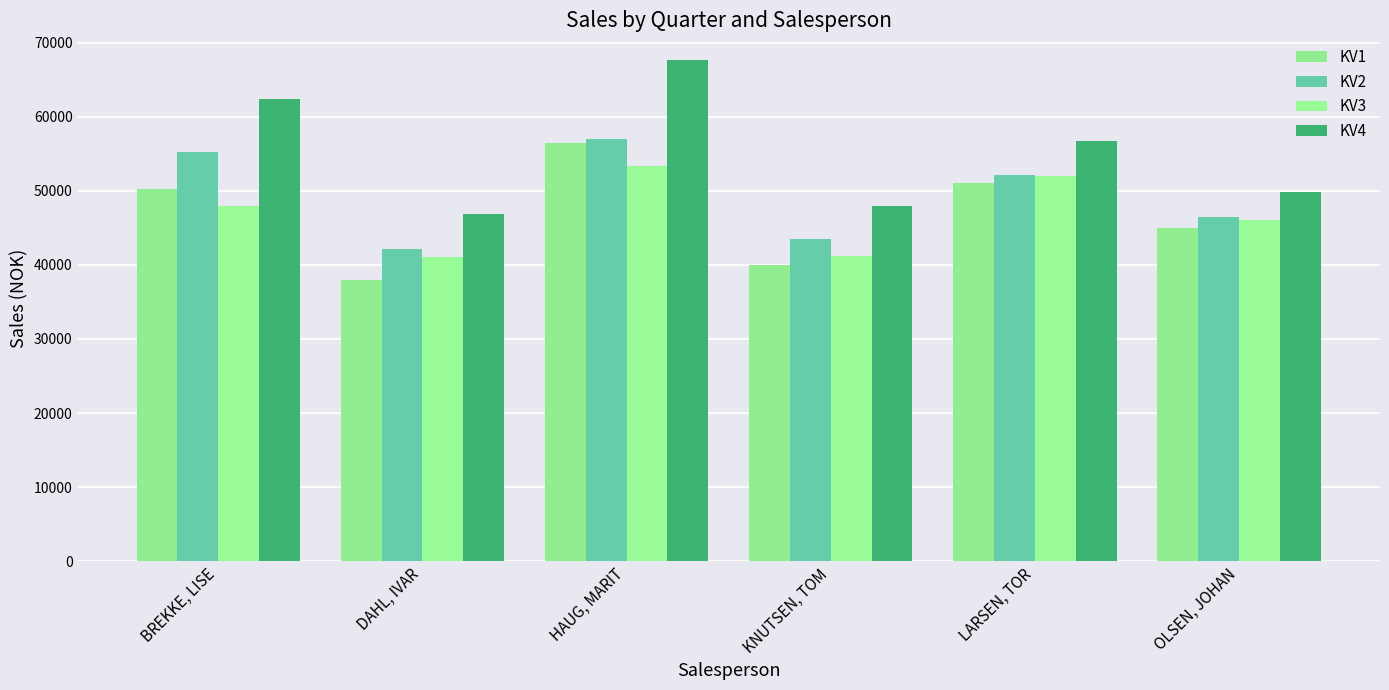

How many data points in KV1 are less than 50300?

3